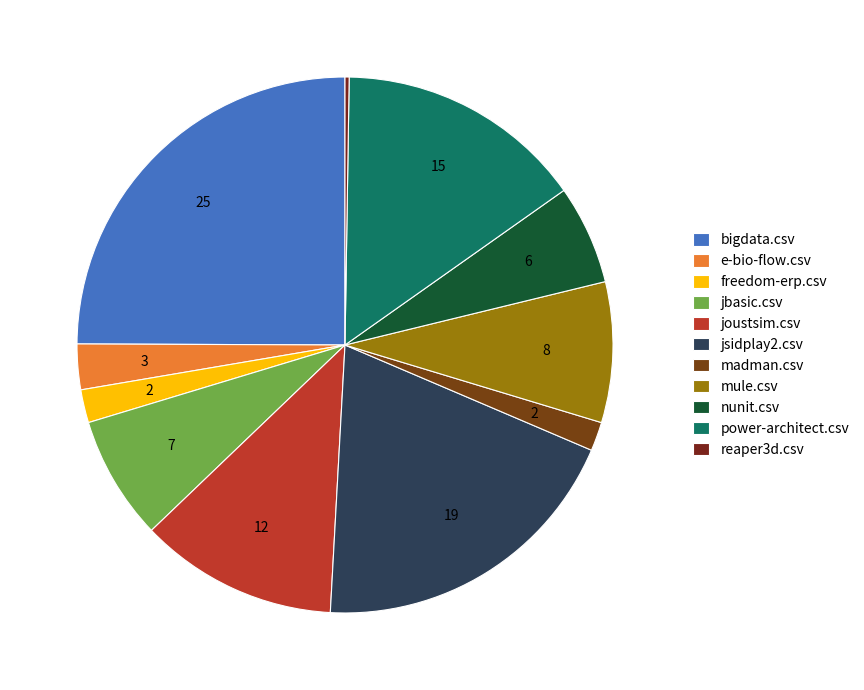

Is there a majority slice in this chart?

No